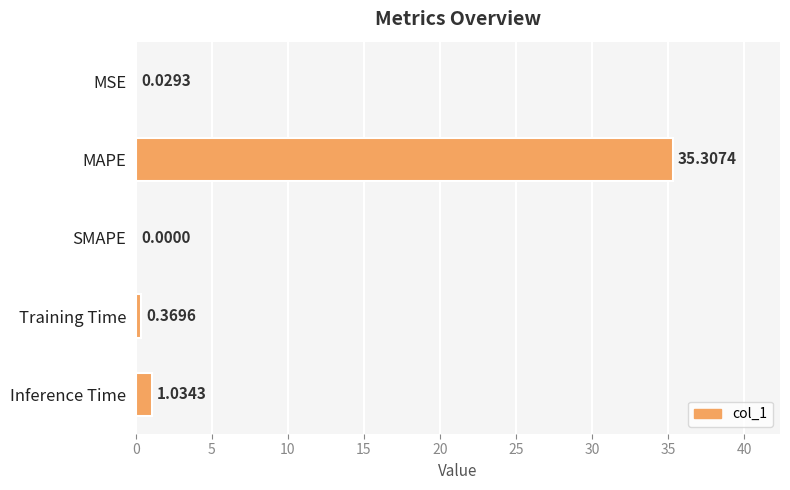

Where is the data nearest to the value 17?

Inference Time